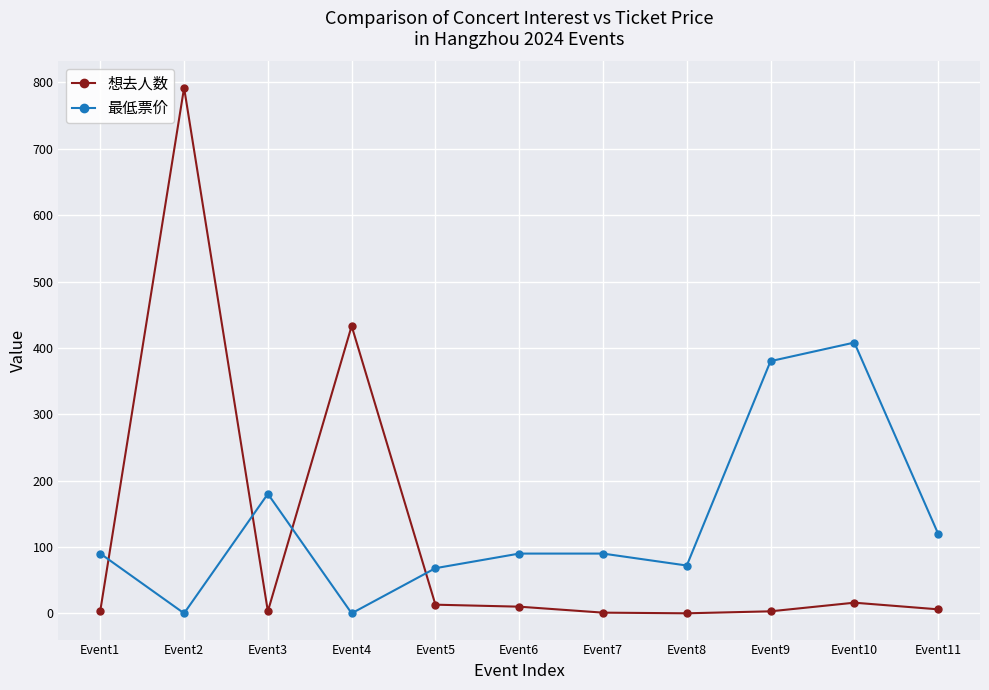

The value of 想去人数 at Event9 is 3. True or false?

True